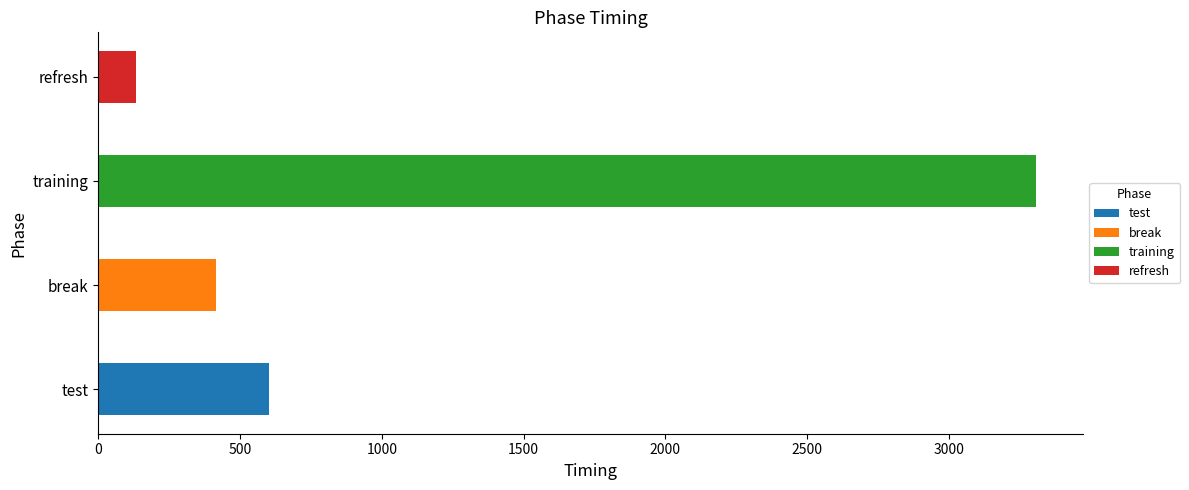

List the labels in order of value, largest first.

training, test, break, refresh